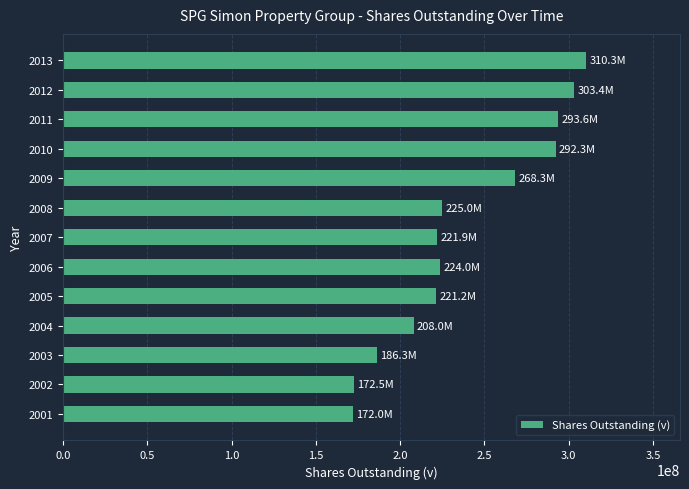

What is the difference between the maximum and minimum values?

138260000